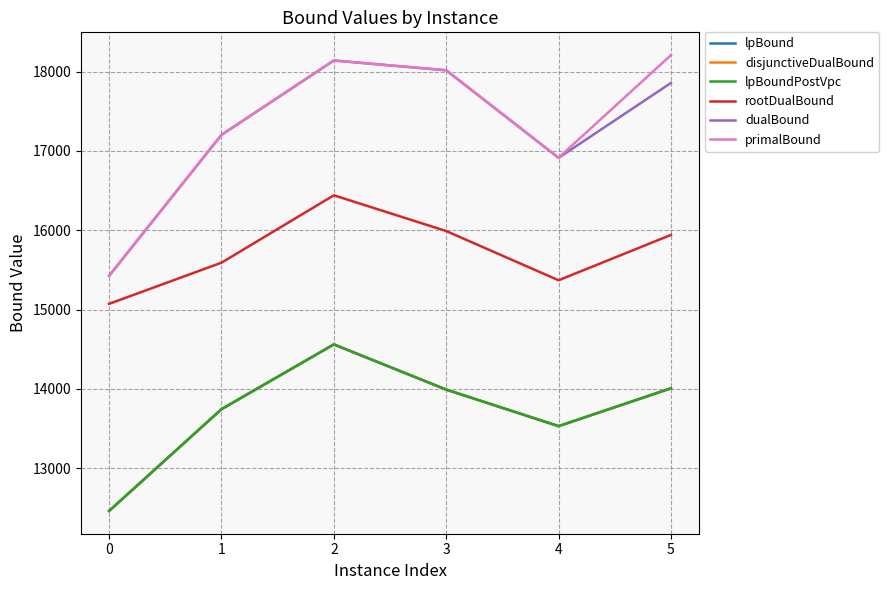

What is the value of the disjunctiveDualBound point at the 4th from the left?

13991.9